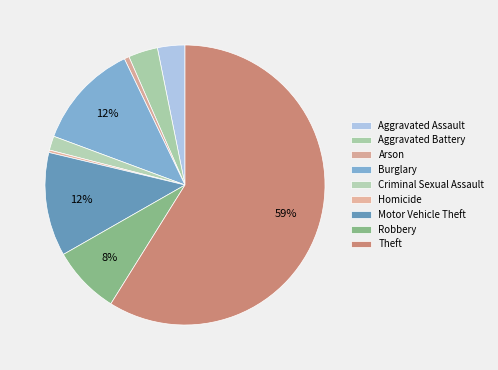

Is it true that Robbery is 1% of the pie?

False